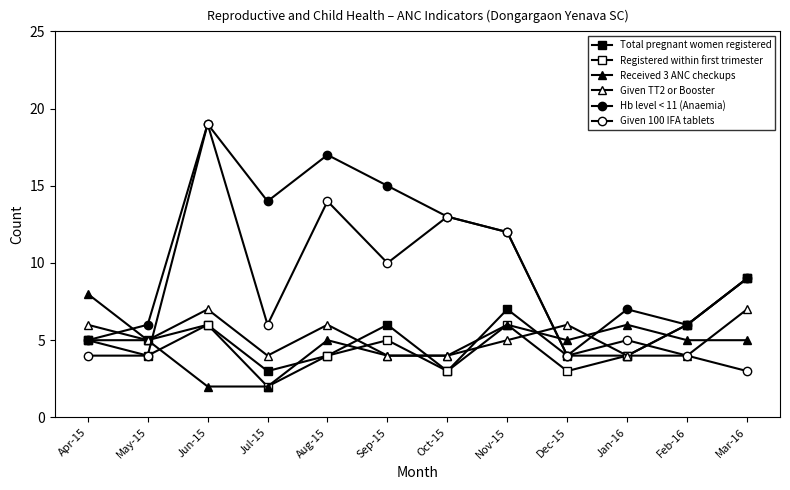

How many data points does each series have?

12